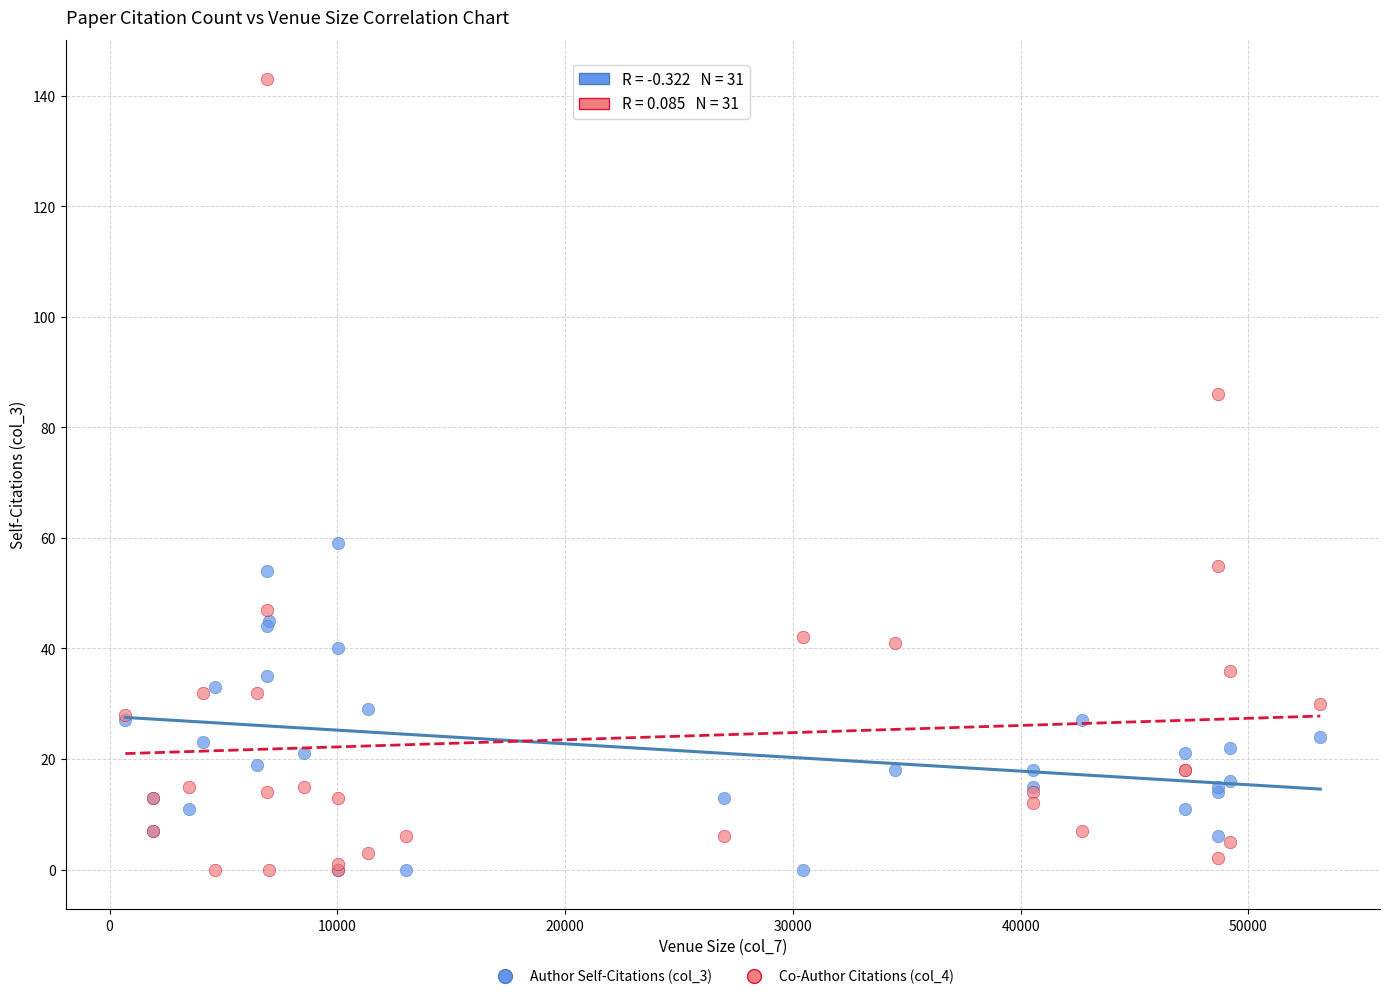

Which series has the largest Y range (max minus min)?

Co-Author Citations (col_4)